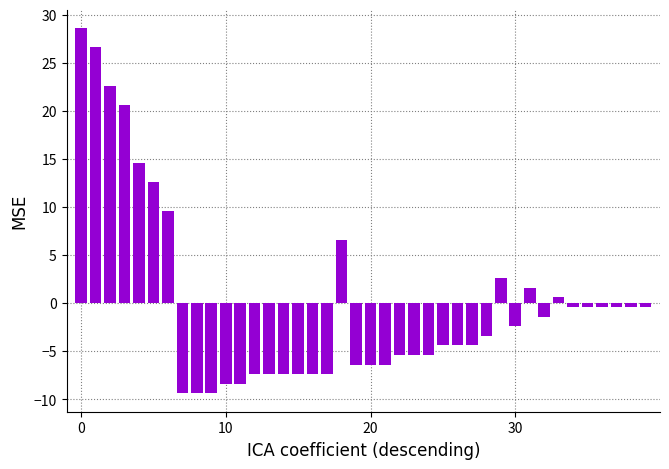

What is the difference between the second highest and minimum values?

36.0